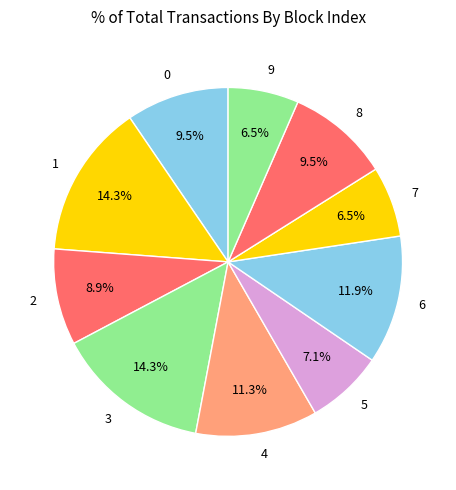

How many segments does this pie chart have?

10